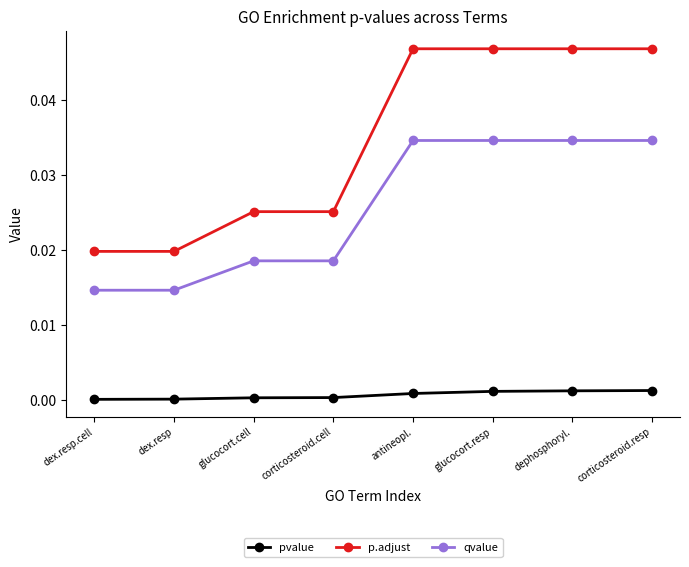

How many lines are shown in the chart?

3